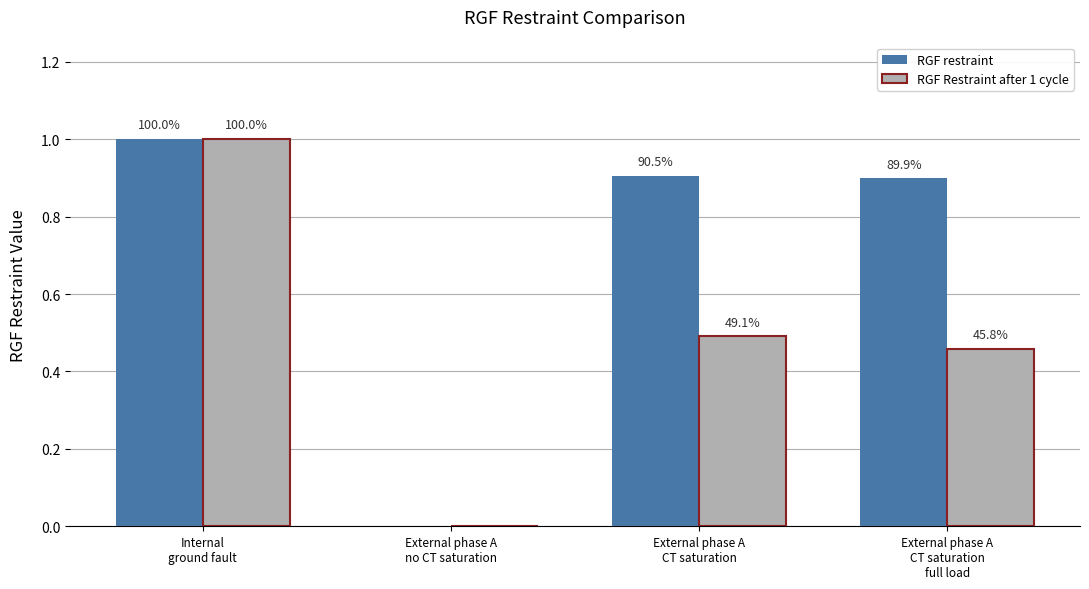

What is the label of the 1st bar from the left?

Internal
ground fault